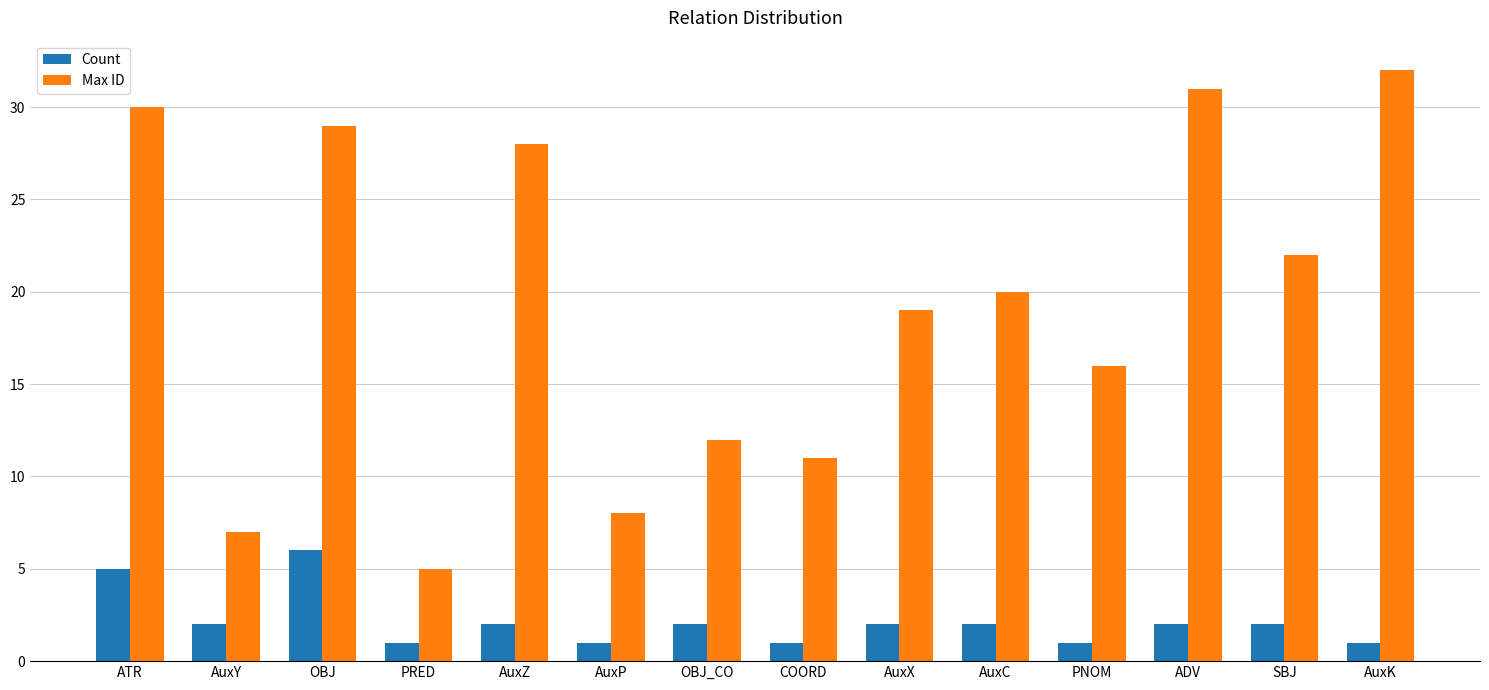

Which series has the largest total across all categories?

Max ID